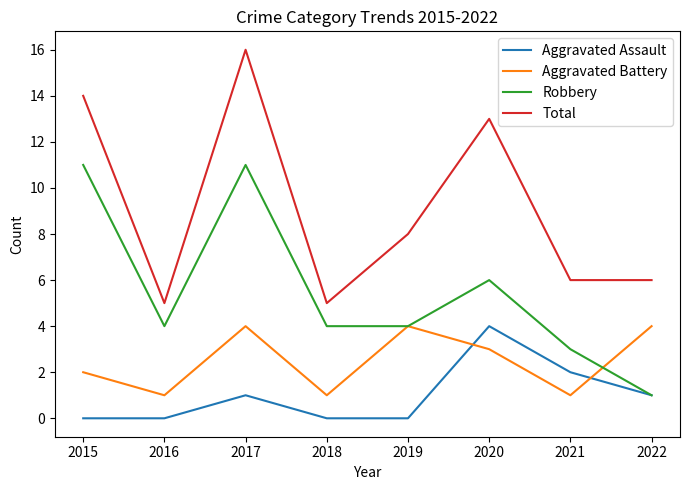

At which label does Total first exceed 8?

2015